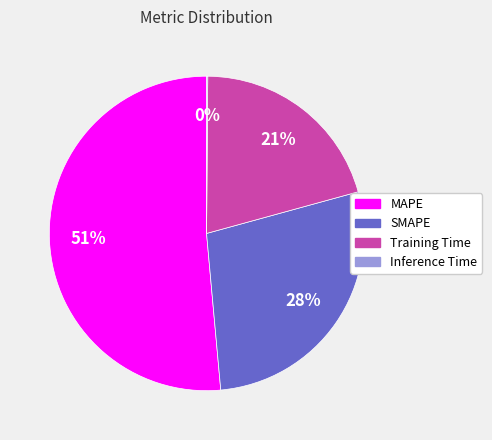

Is MAPE the majority of the pie?

Yes